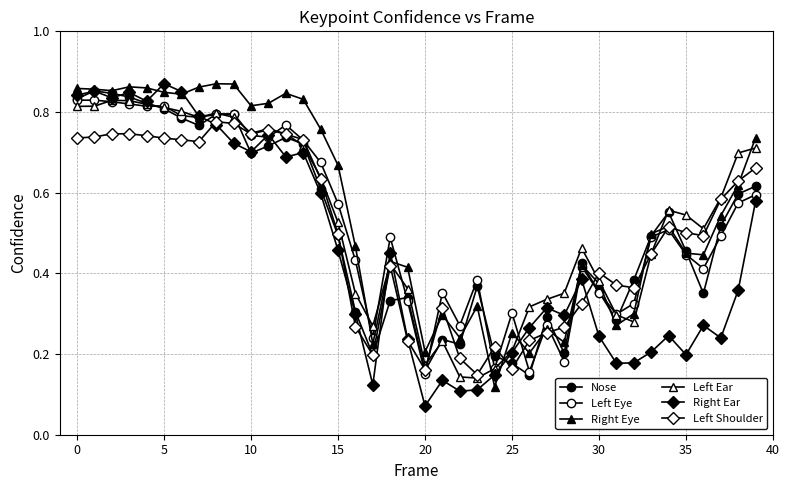

What is the label of the 29th point from the left?

28